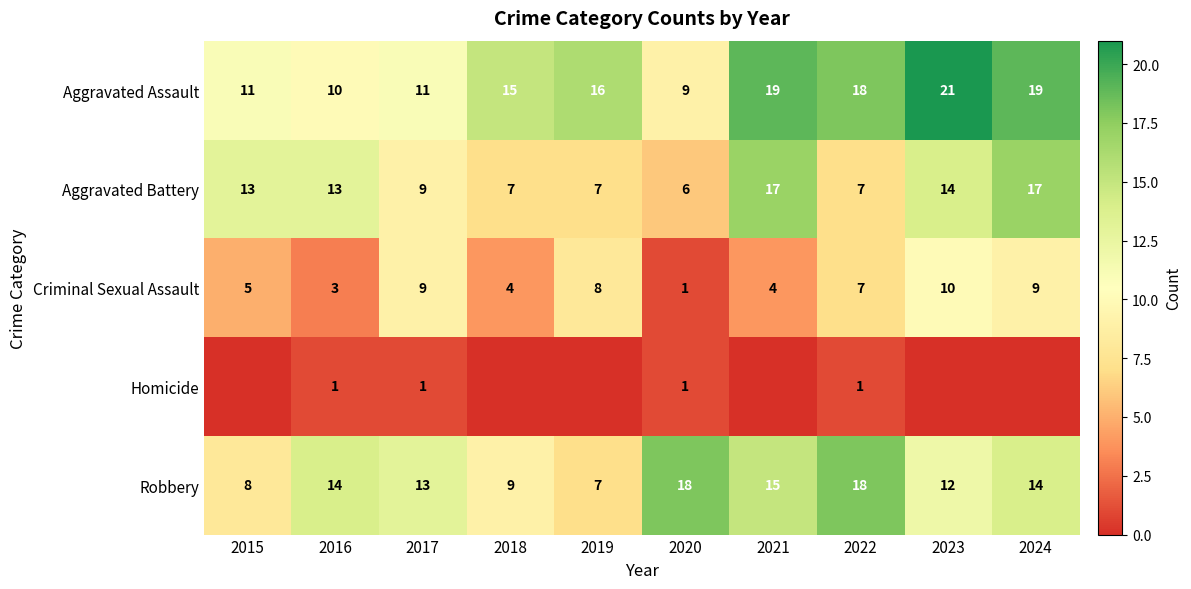

The Aggravated Battery series shows 17 at 2024. True or false?

True